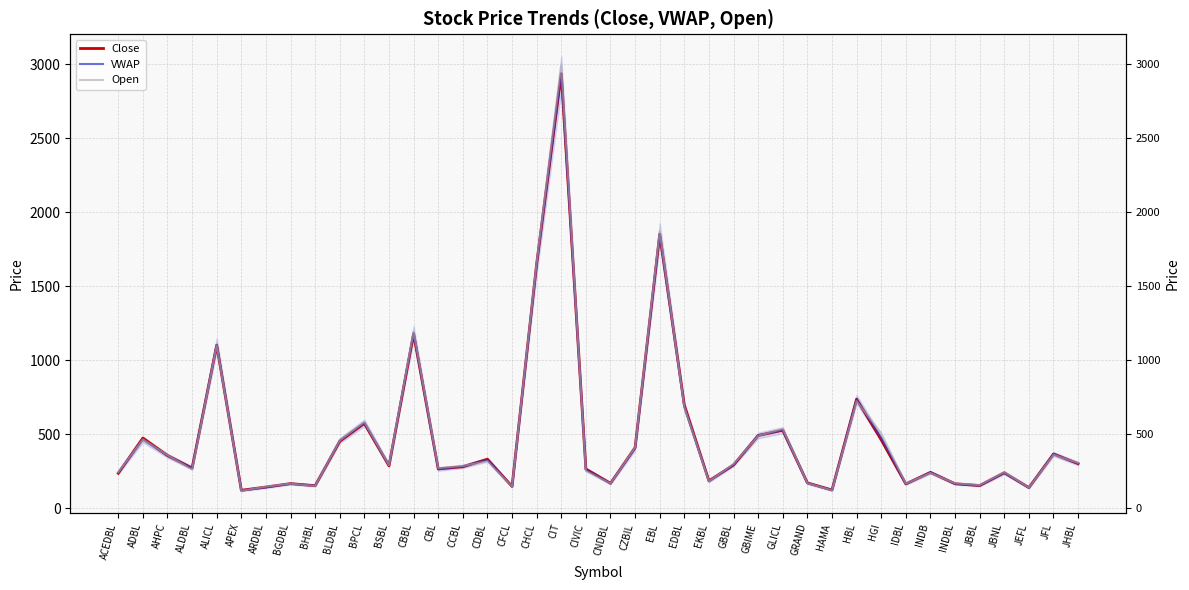

What is the difference between the VWAP values at ARDBL and CDBL?

186.3